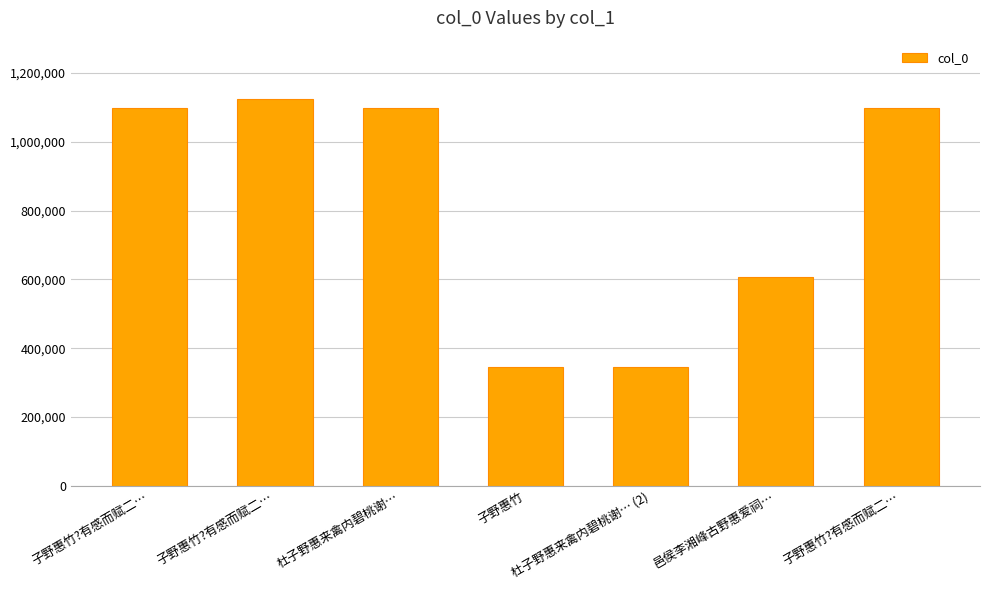

Rank the categories by value from lowest to highest.

杜子野惠来禽内碧桃谢… (2), 子野惠竹, 邑侯李湘峰古野惠爱祠…, 杜子野惠来禽内碧桃谢…, 子野惠竹?有感而赋二…, 子野惠竹?有感而赋二…, 子野惠竹?有感而赋二…